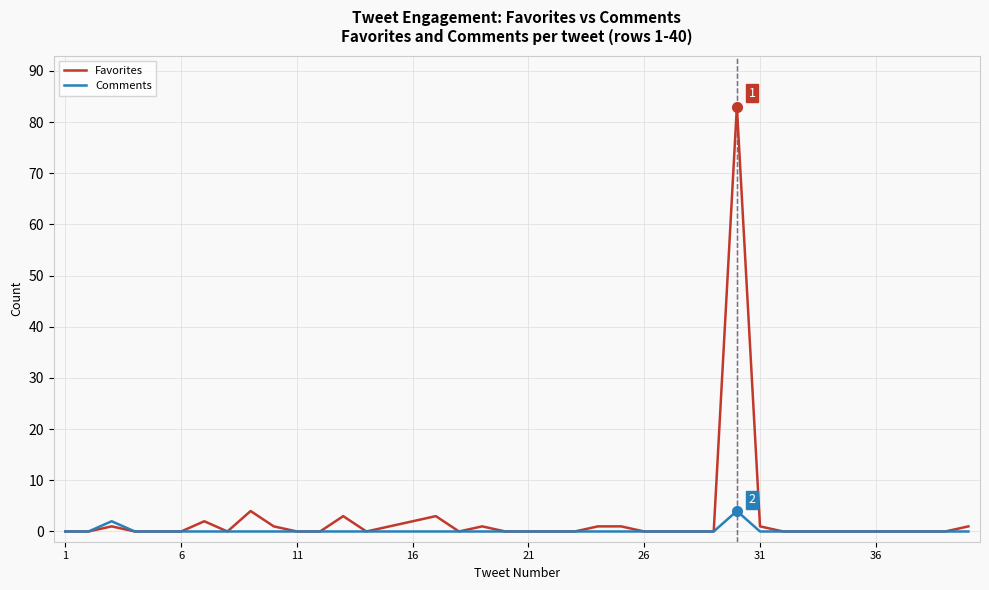

Which series has the widest spread of values?

Favorites